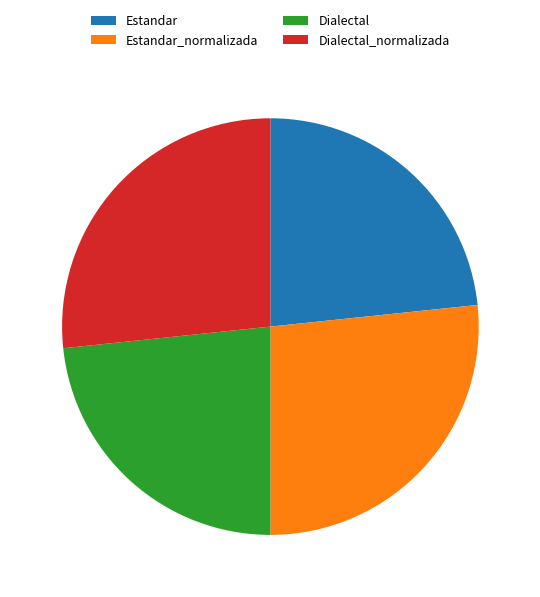

Does any single category account for the majority?

No